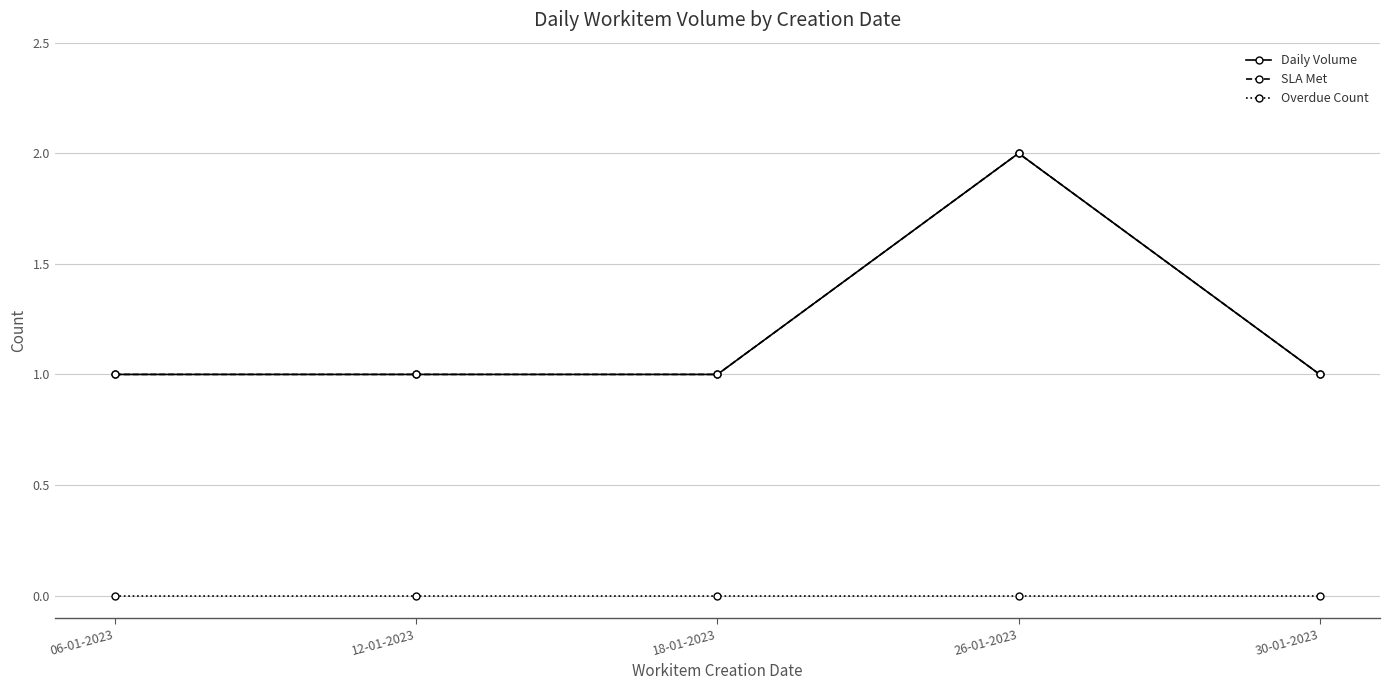

True or false: Daily Volume and Overdue Count cross at least once.

False